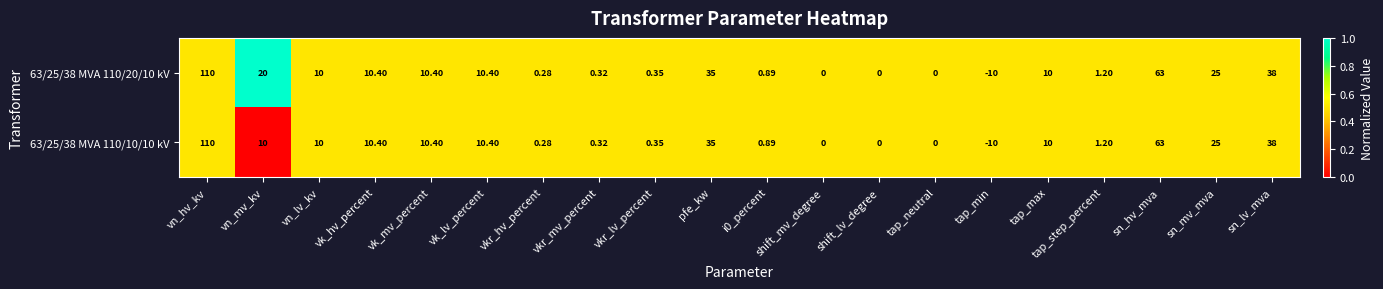

Which category has the highest value in the 63/25/38 MVA 110/10/10 kV series?

vn_hv_kv